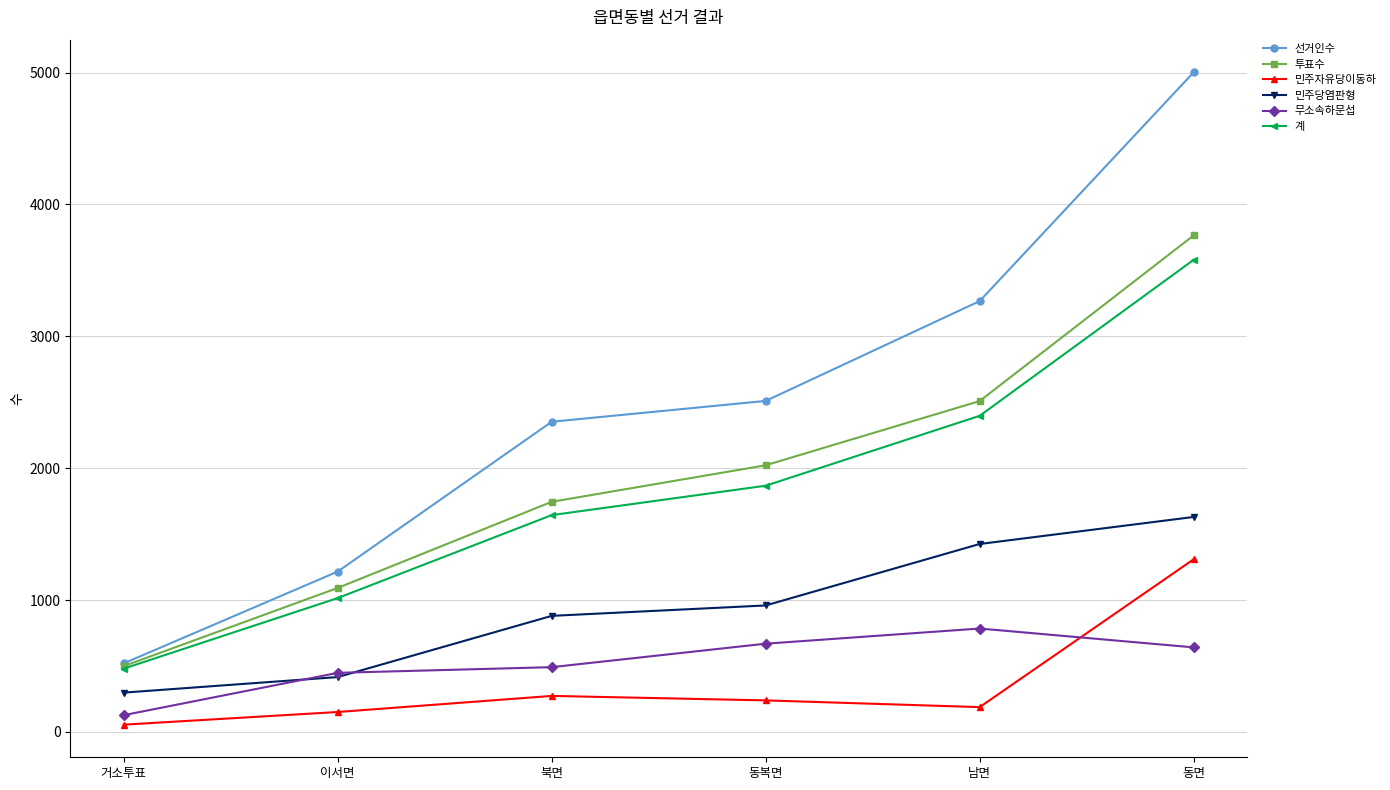

At which label is 선거인수 closest to 2761?

동복면